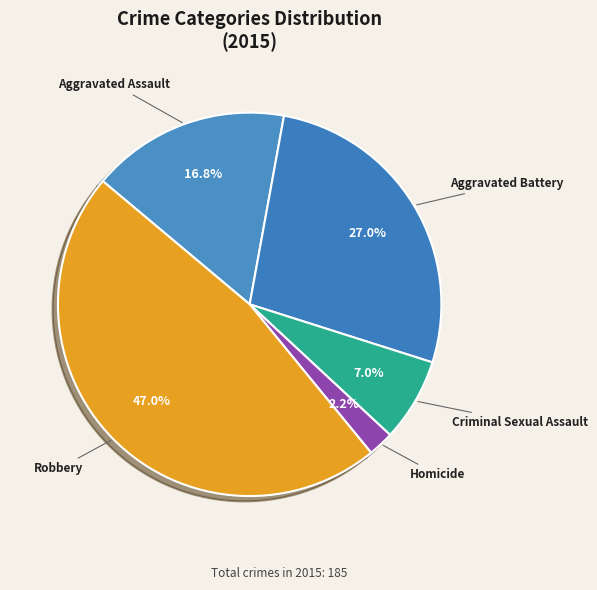

What is the largest slice in the pie chart?

Robbery